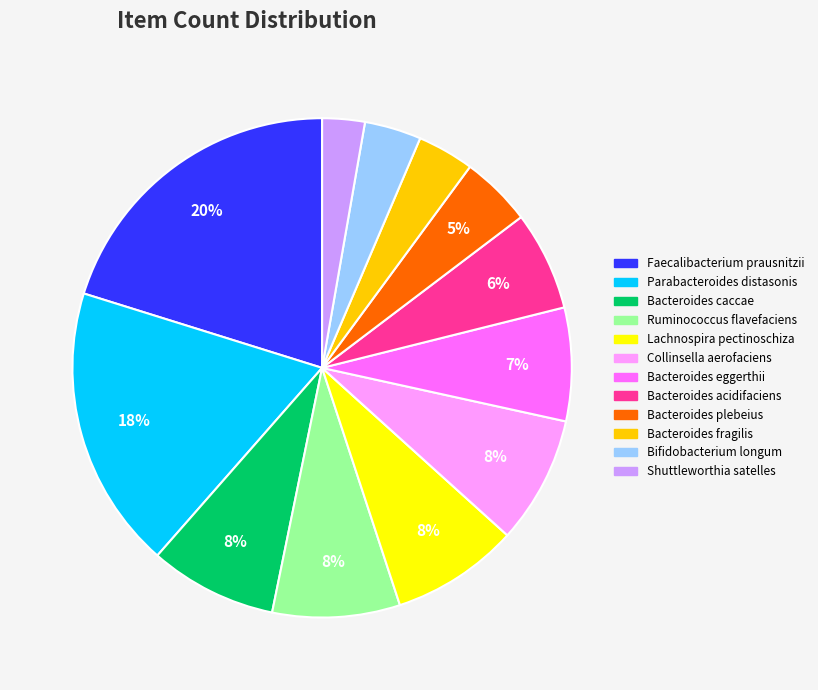

Is there any slice that represents more than half of the pie?

No